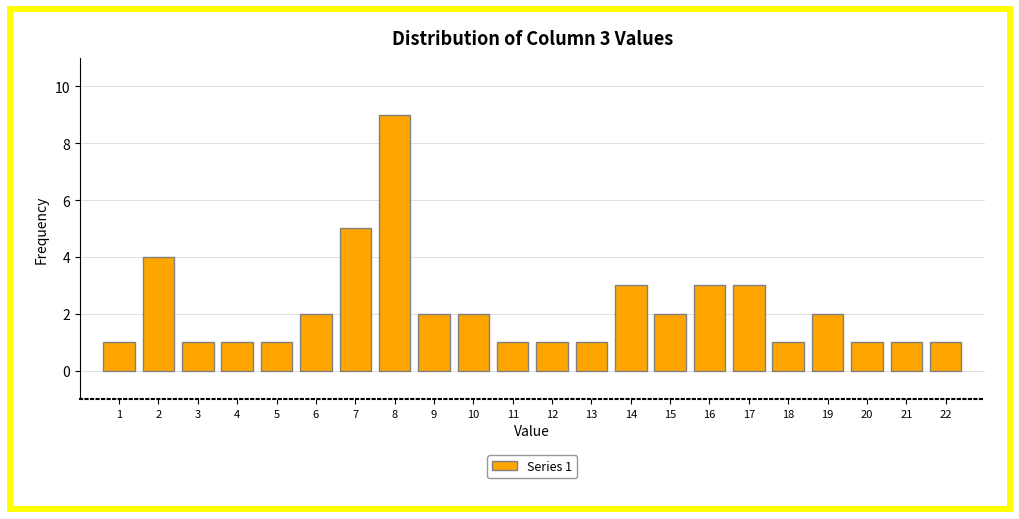

Reading right to left, list all the values displayed in this chart.

1	1	1	2	1	3	3	2	3	1	1	1	2	2	9	5	2	1	1	1	4	1